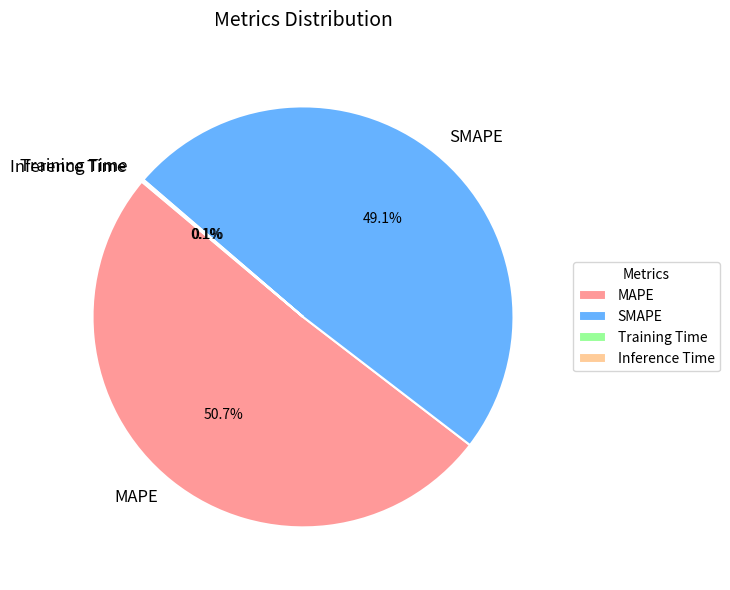

What is the ratio of the value at SMAPE to the value at MAPE?

1.0